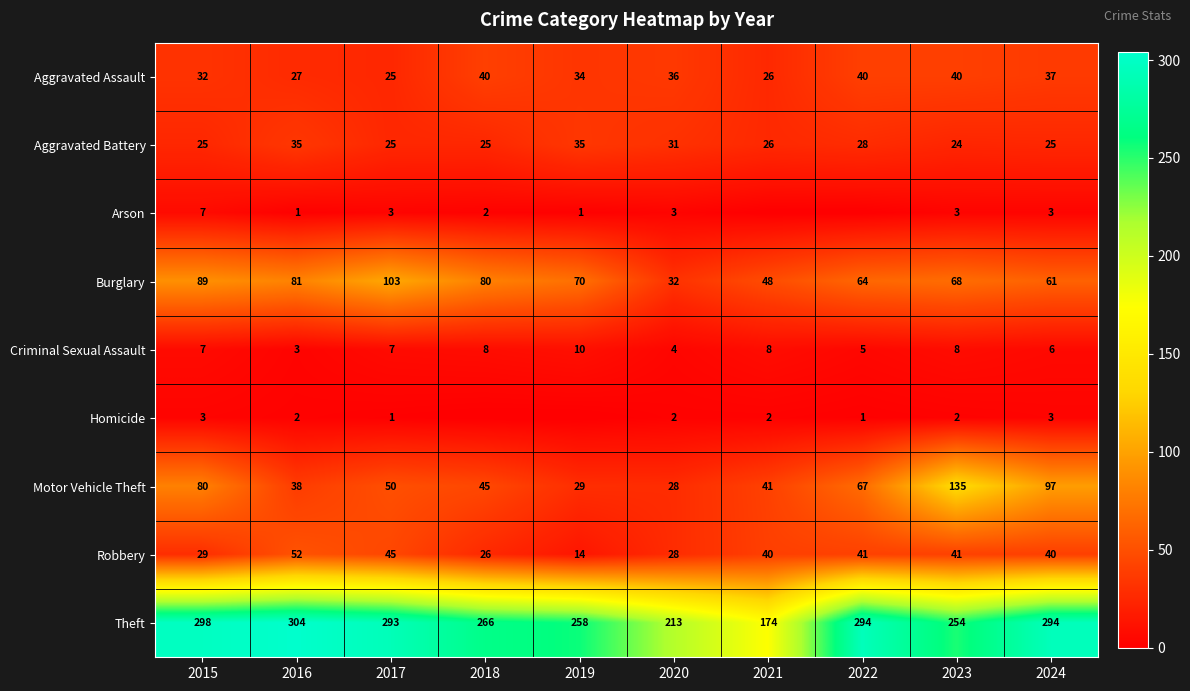

Count the number of categories in the chart.

10